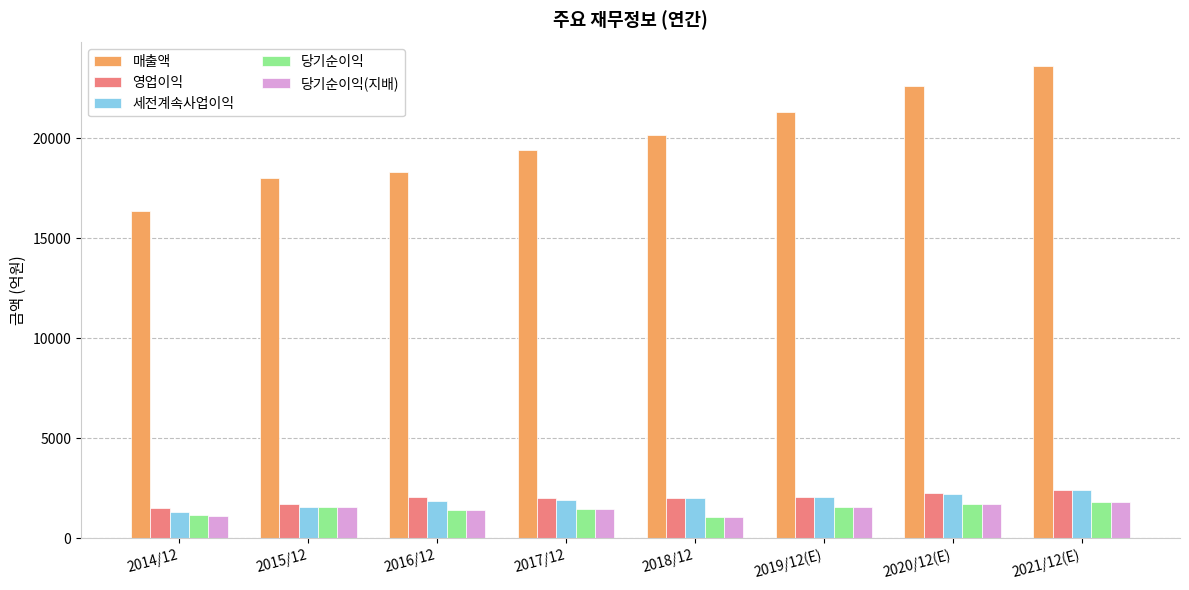

How many distinct data groups are displayed?

5